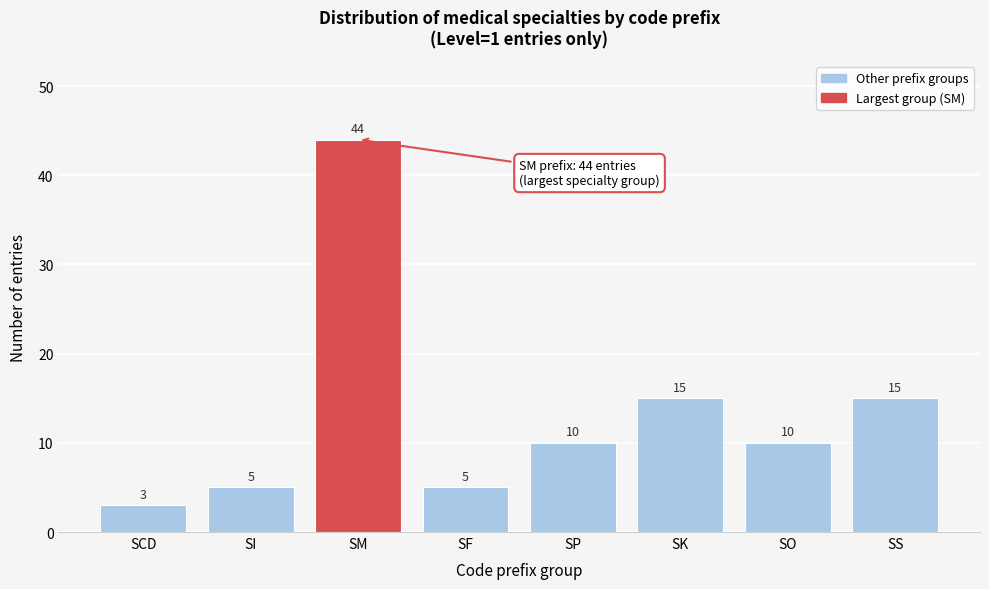

Reading right to left, list all the values displayed in this chart.

SS=15	SO=10	SK=15	SP=10	SF=5	SM=44	SI=5	SCD=3